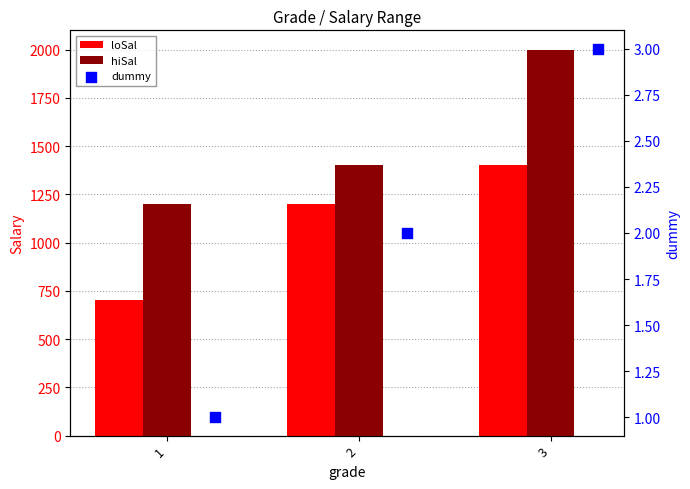

Is the value of dummy at 2 greater than the value of loSal at 2?

No